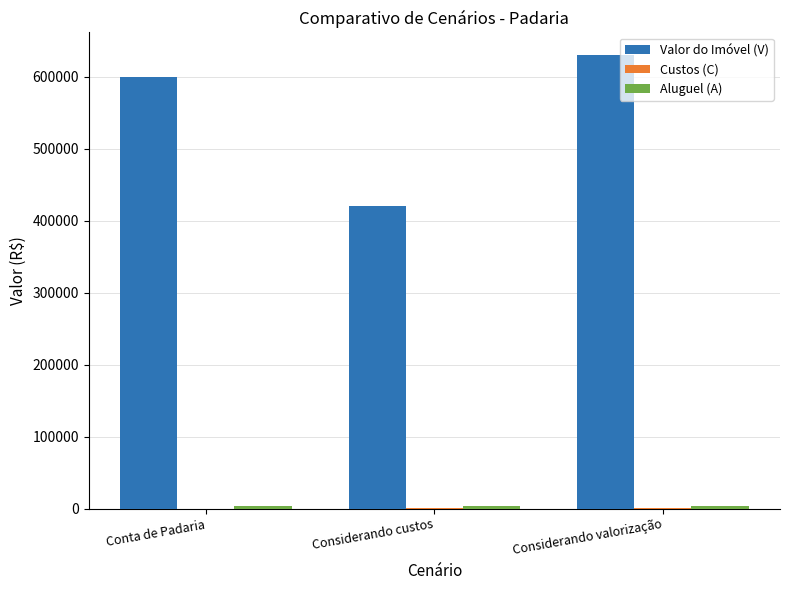

The value of Custos (C) at Considerando valorização is 900. True or false?

True